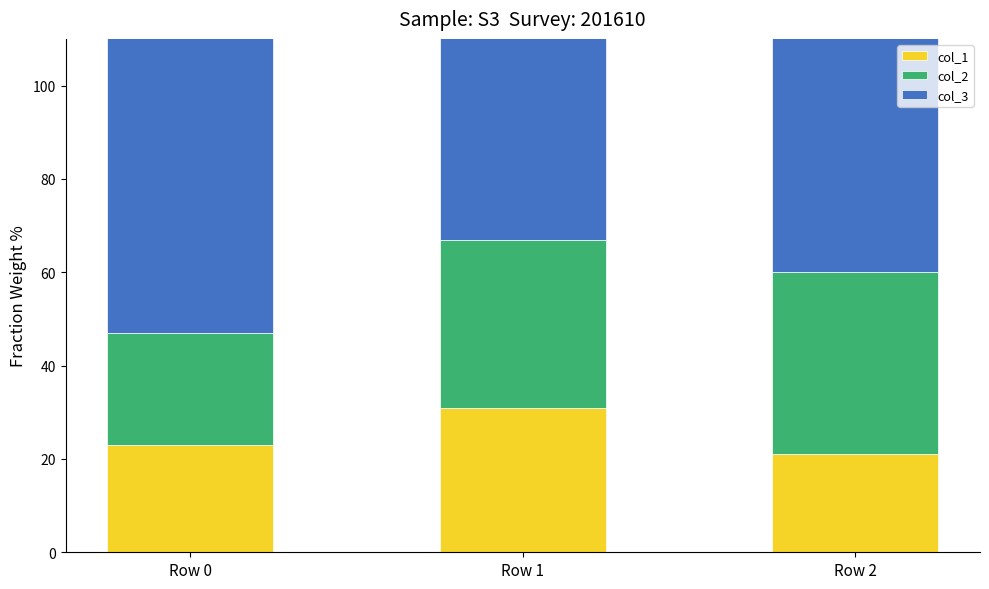

What is the average value of the col_1 series?

25